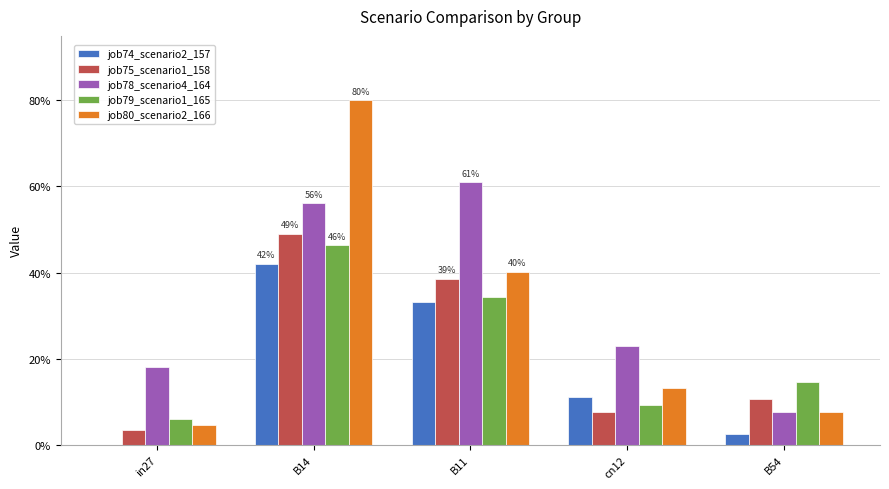

At which label does job78_scenario4_164 reach its peak?

B11